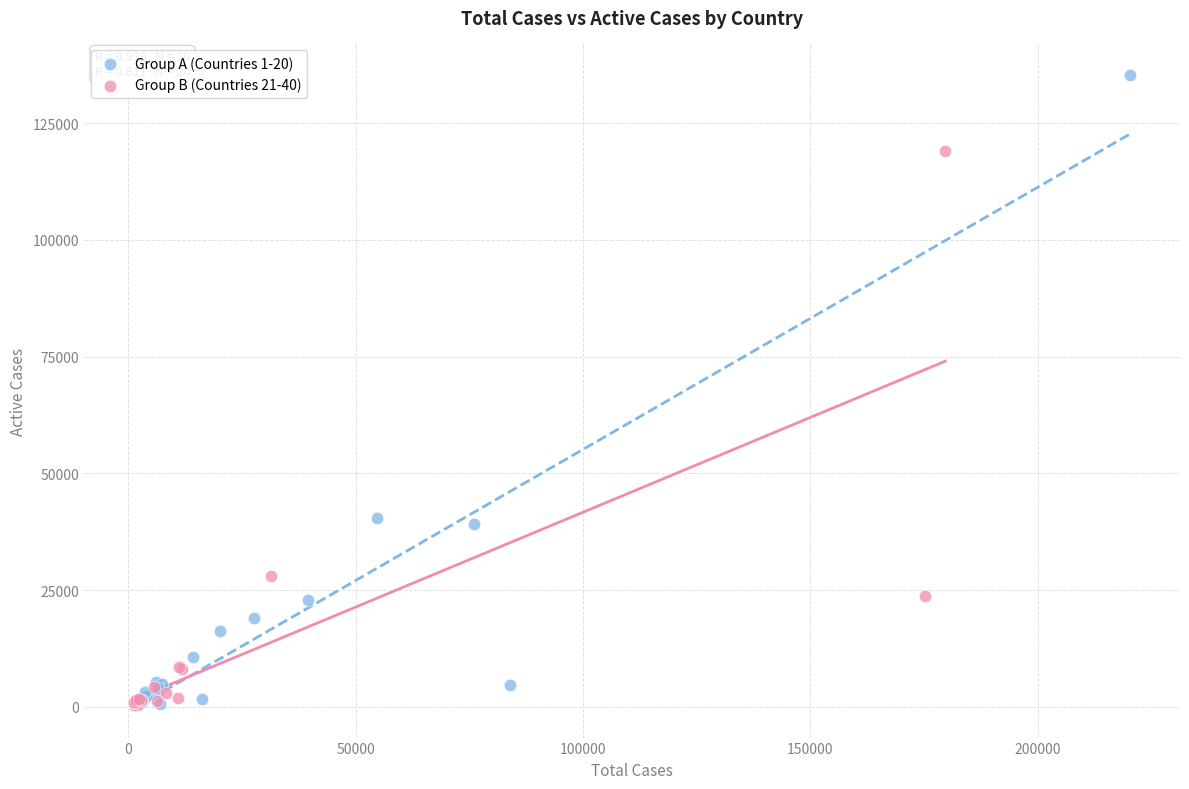

Which series reaches the maximum Y coordinate?

Group A (Countries 1-20)